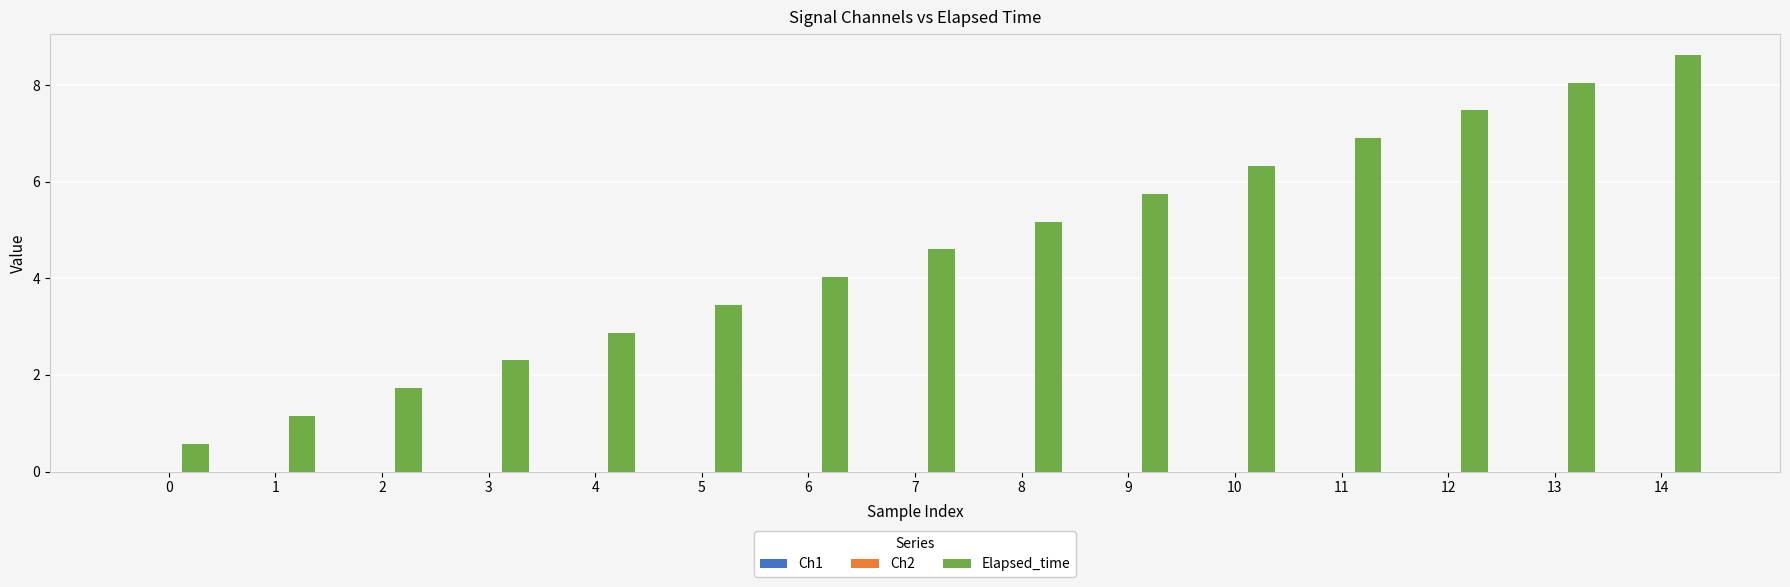

What is the average value of the Elapsed_time series?

4.6